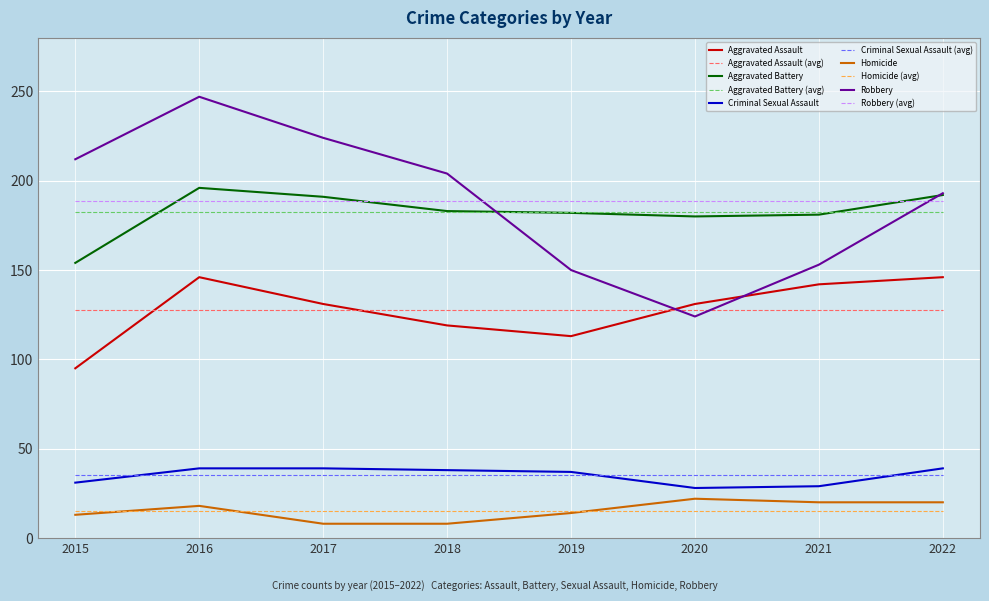

What is the smallest value displayed?

8.0